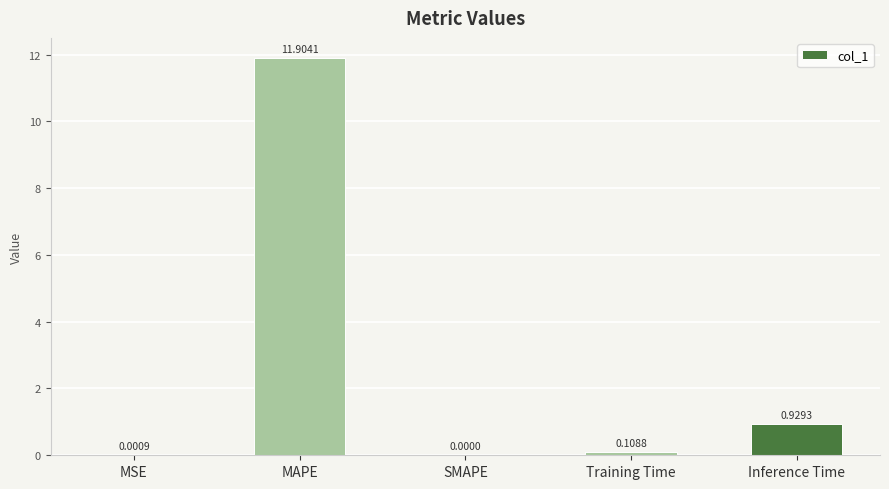

What is the change in value from MSE to Inference Time?

+0.9